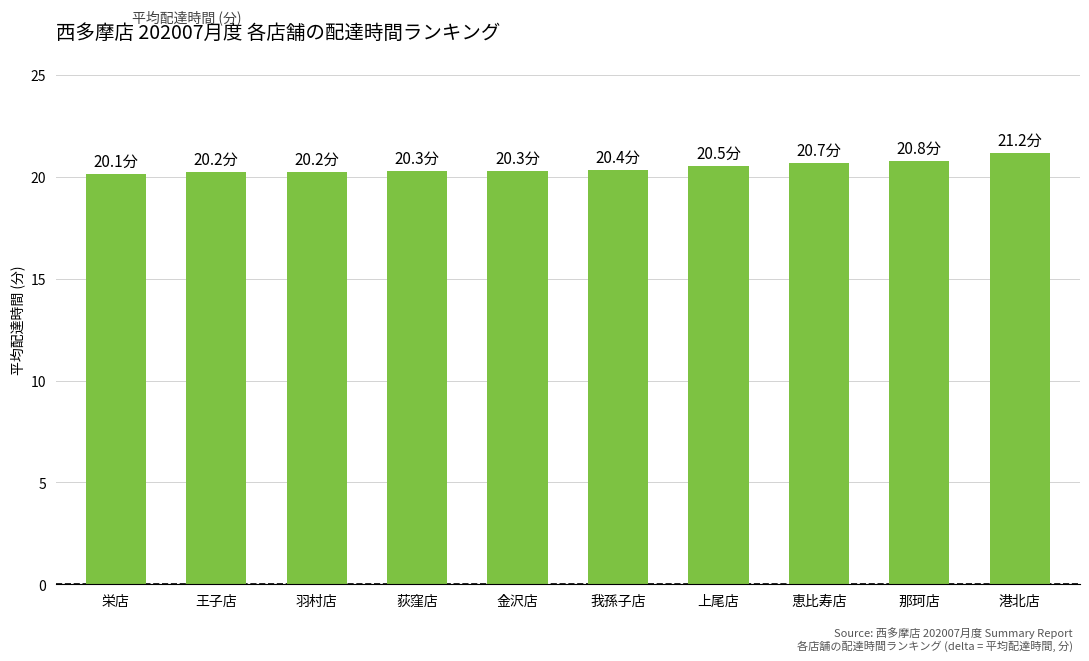

Count the number of data series in this chart.

1